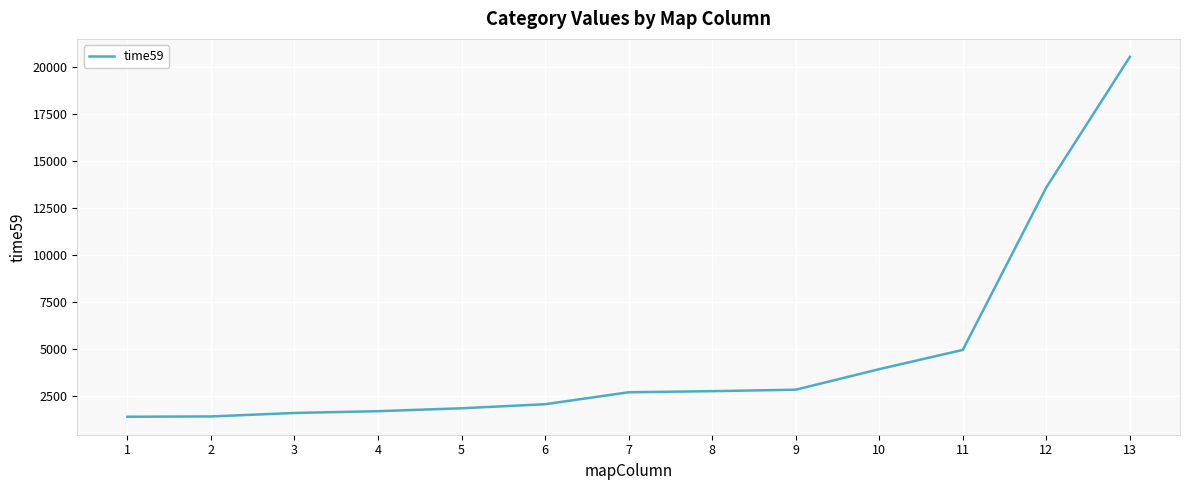

What is the difference between the maximum and minimum values?

19125.3